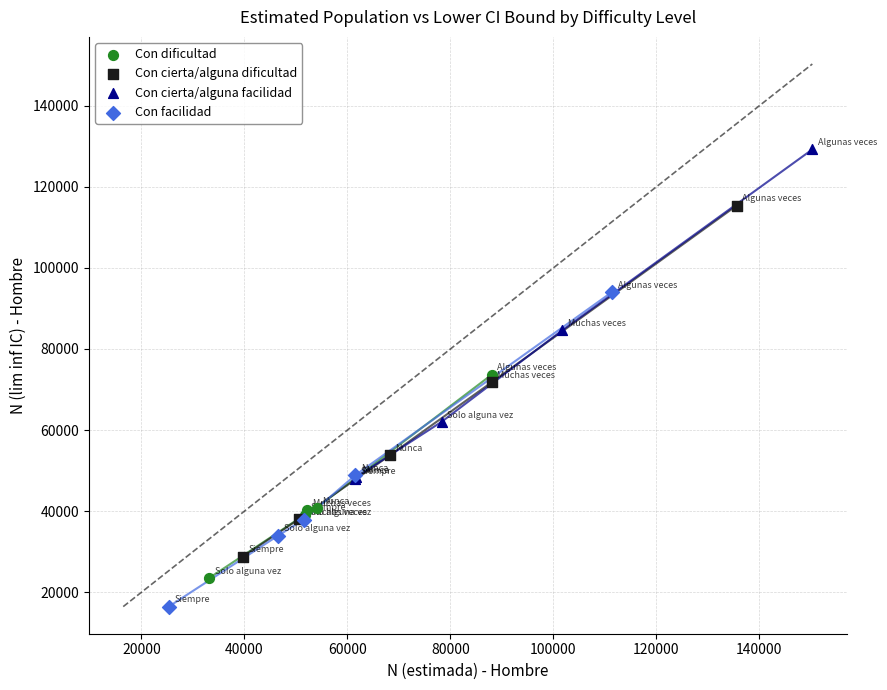

Which series contains the lowest Y value?

Con facilidad